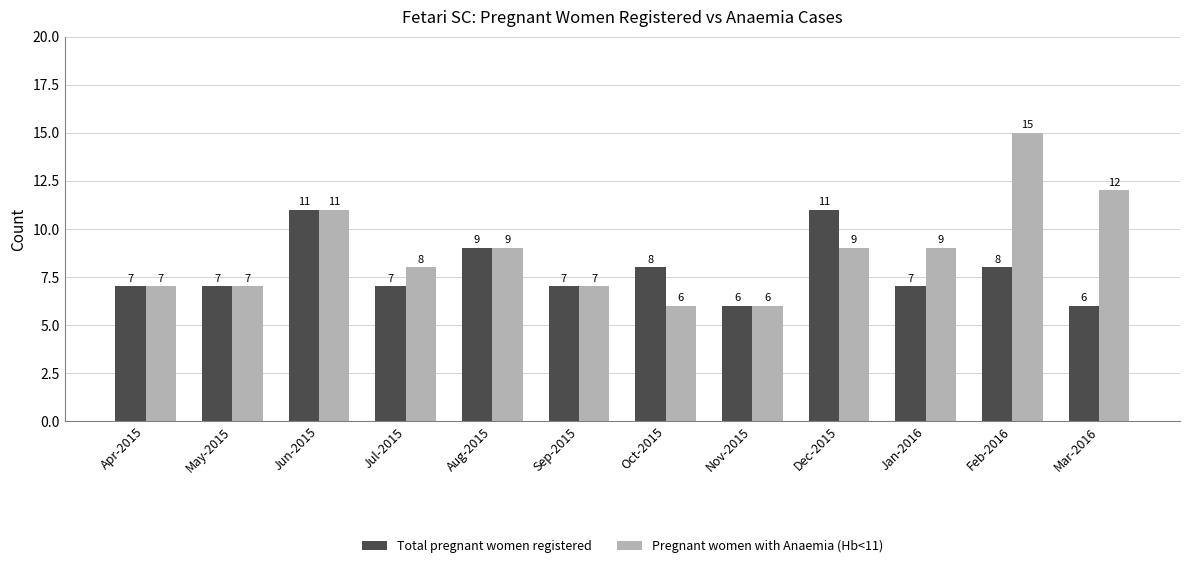

At which label does Pregnant women with Anaemia (Hb<11) first exceed 9?

Jun-2015